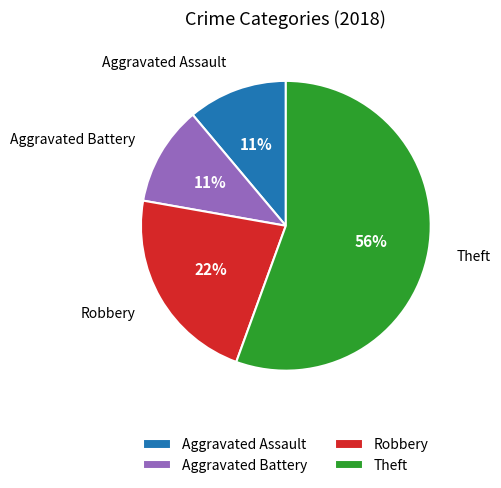

To the nearest percent, what is the average slice percentage?

25%